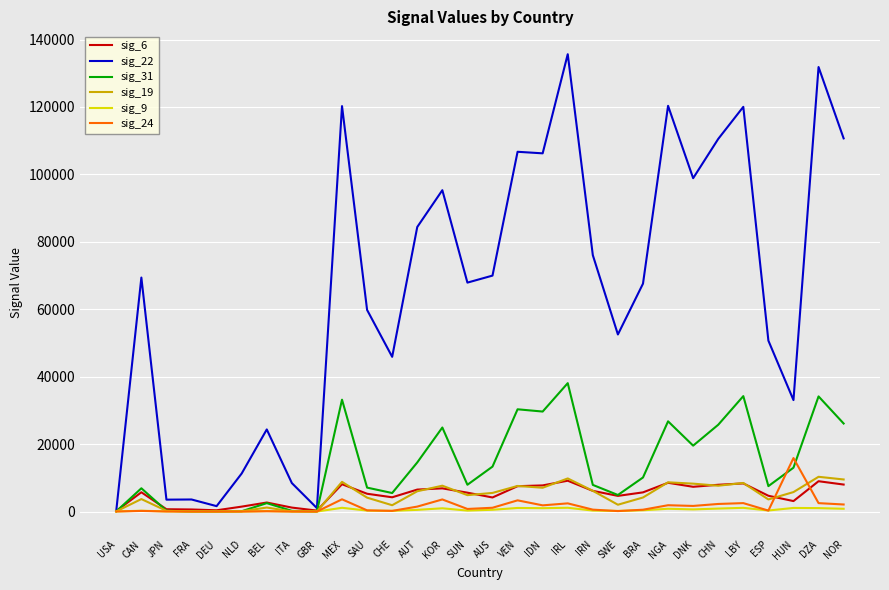

True or false: sig_31 has a value of 20584 at AUT.

False